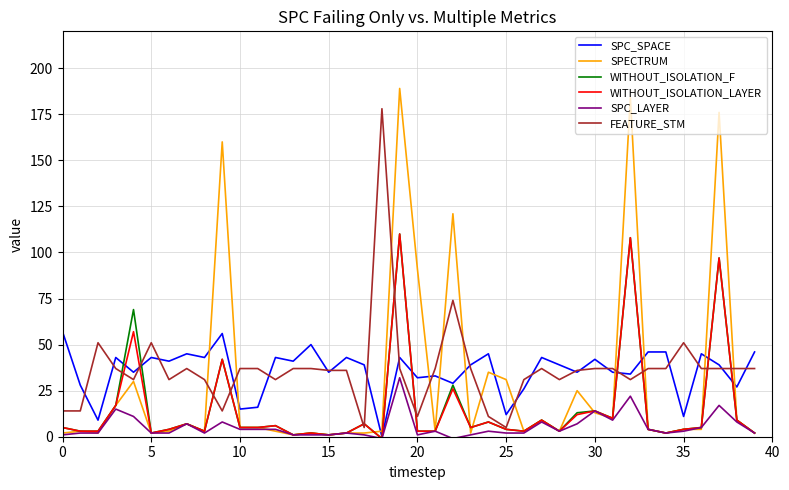

Which series has the widest spread of values?

SPECTRUM